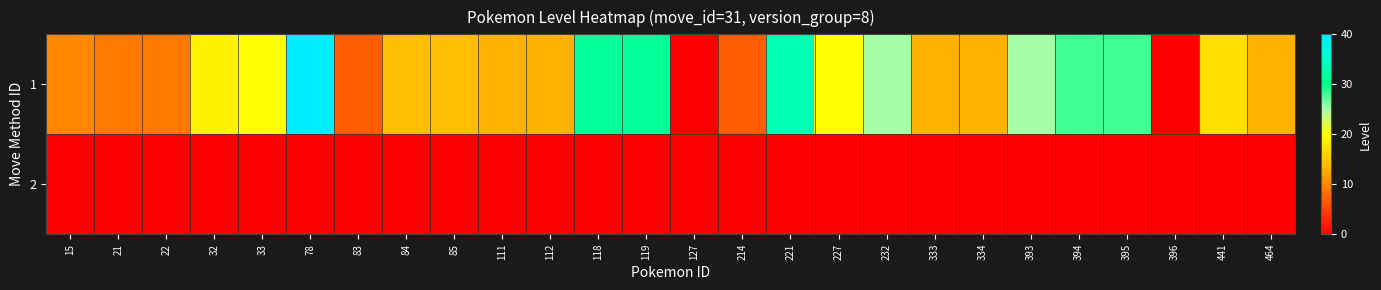

At 85, list the series in order from largest to smallest.

row_0, row_1